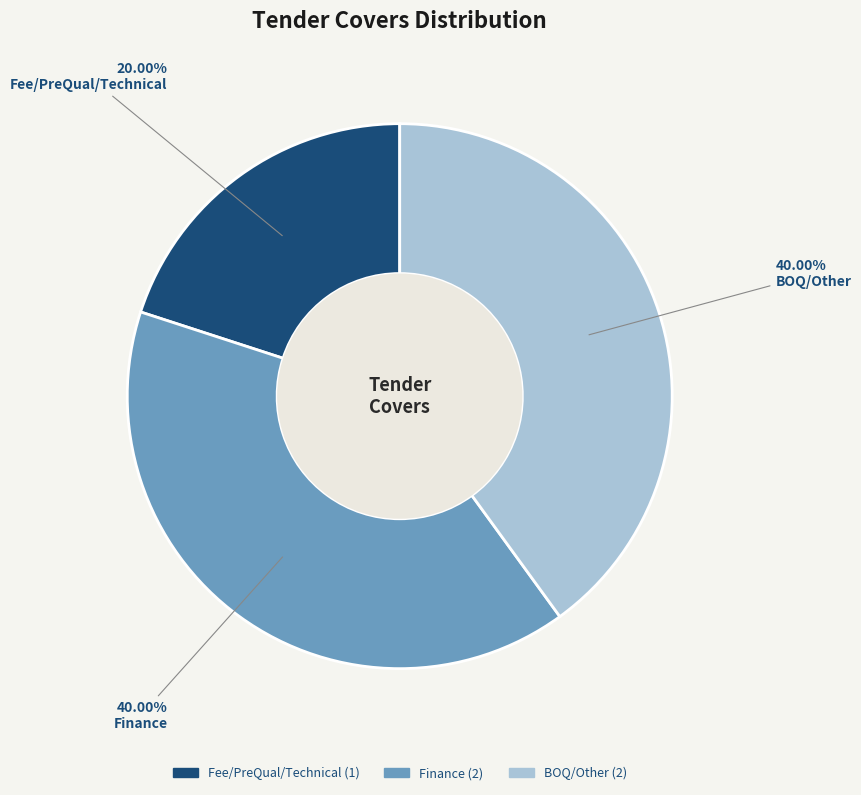

Combined, what portion of the pie is Fee/PreQual/Technical and BOQ/Other?

60.0%